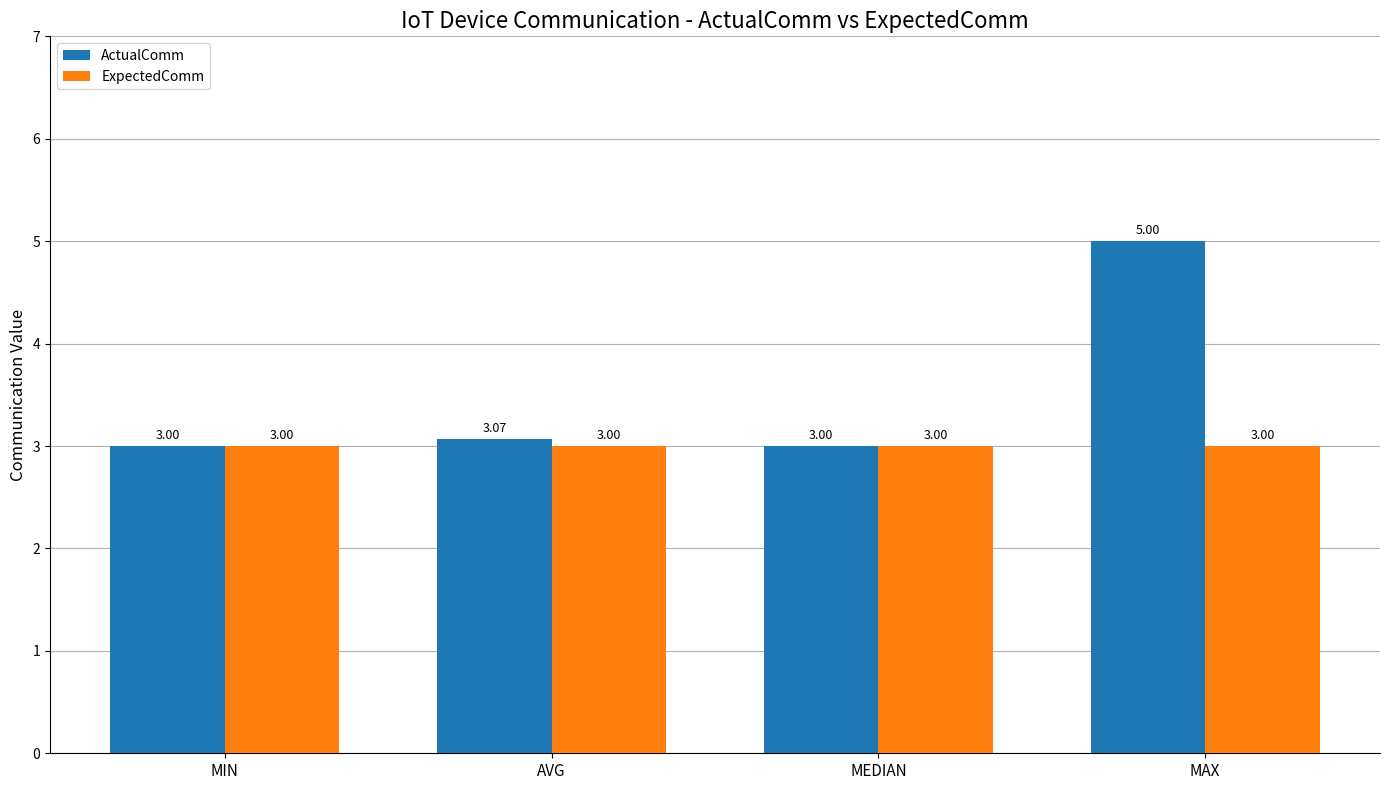

Which series has the largest range (max minus min)?

ActualComm